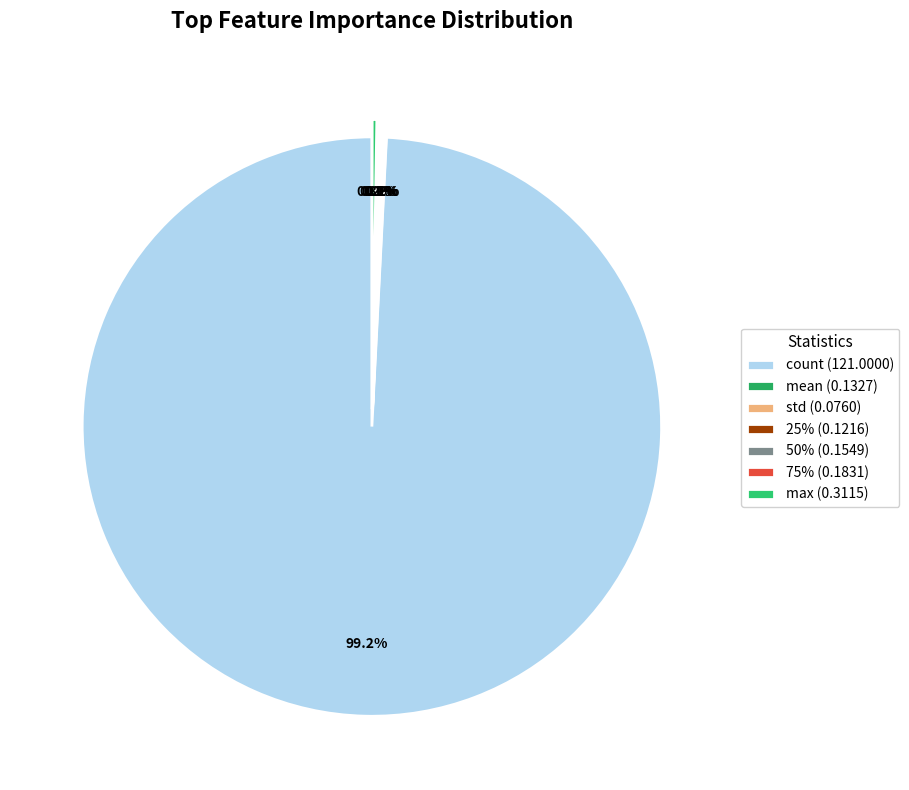

Does any single category account for the majority?

Yes